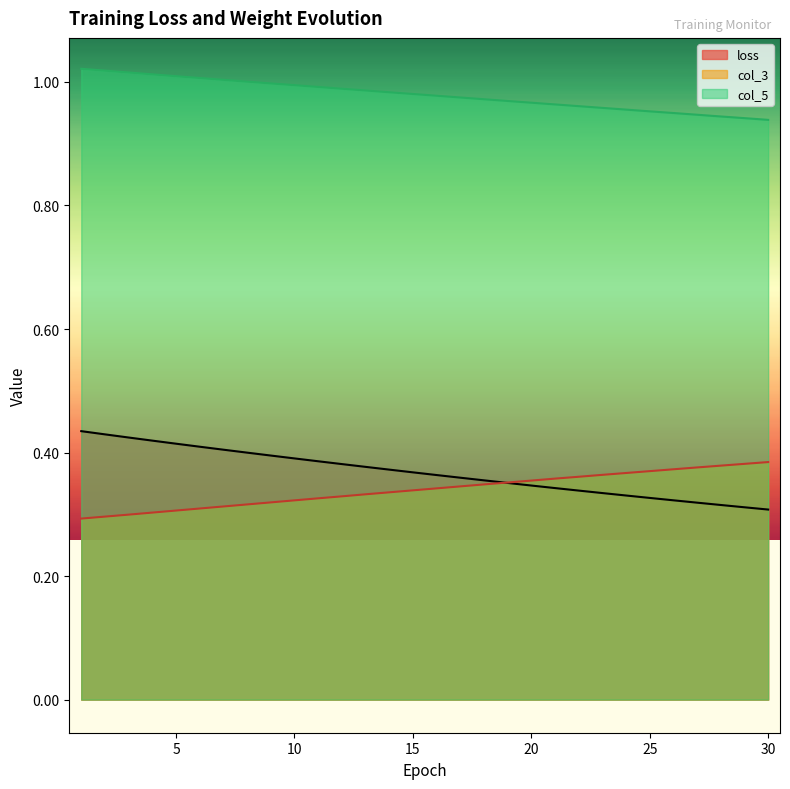

Which category has the lowest value in the col_5 series?

30